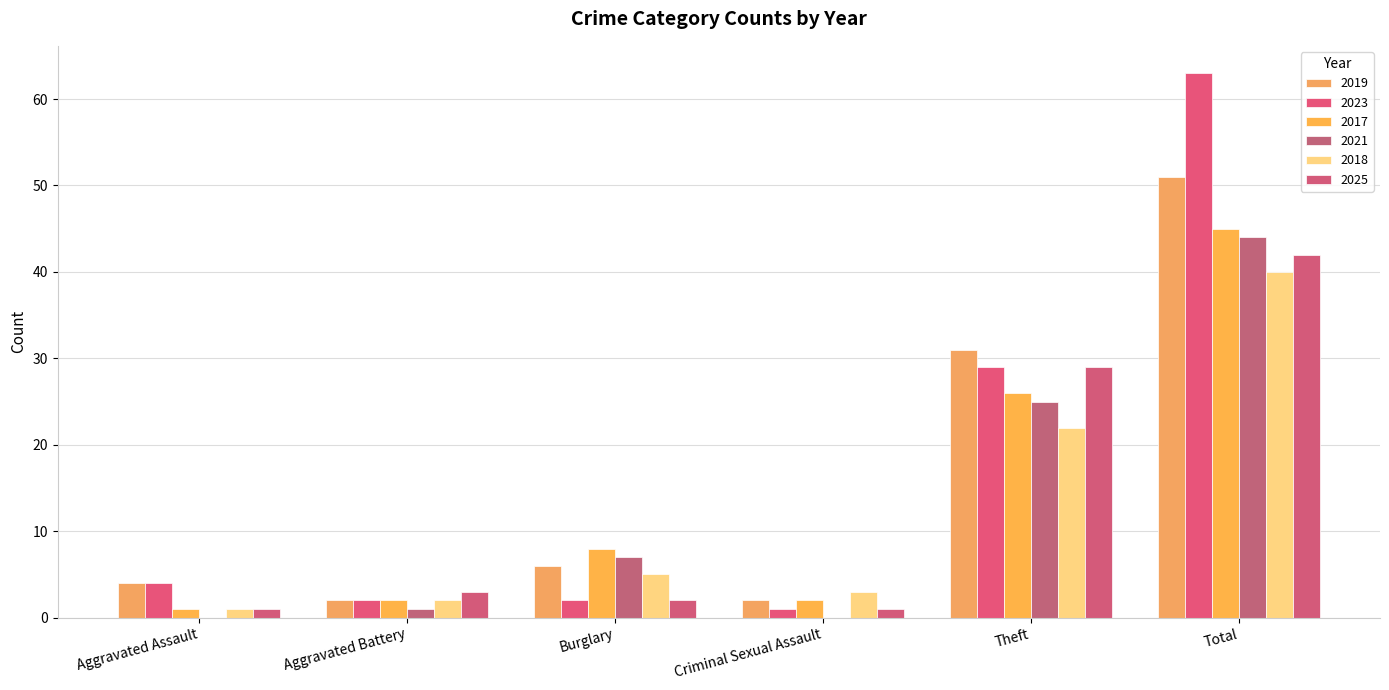

Is it true that 2017 equals 1 at Criminal Sexual Assault?

False